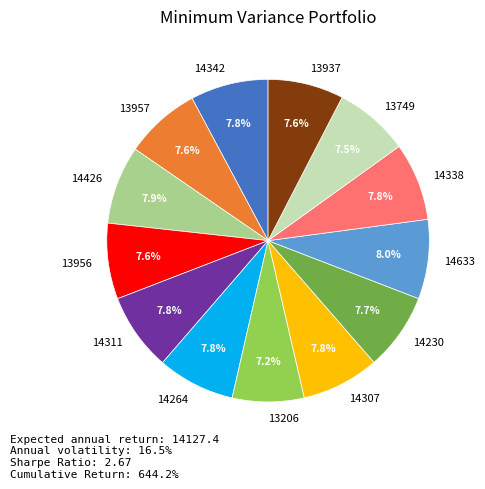

To the nearest percent, what portion does 14311 represent?

8%